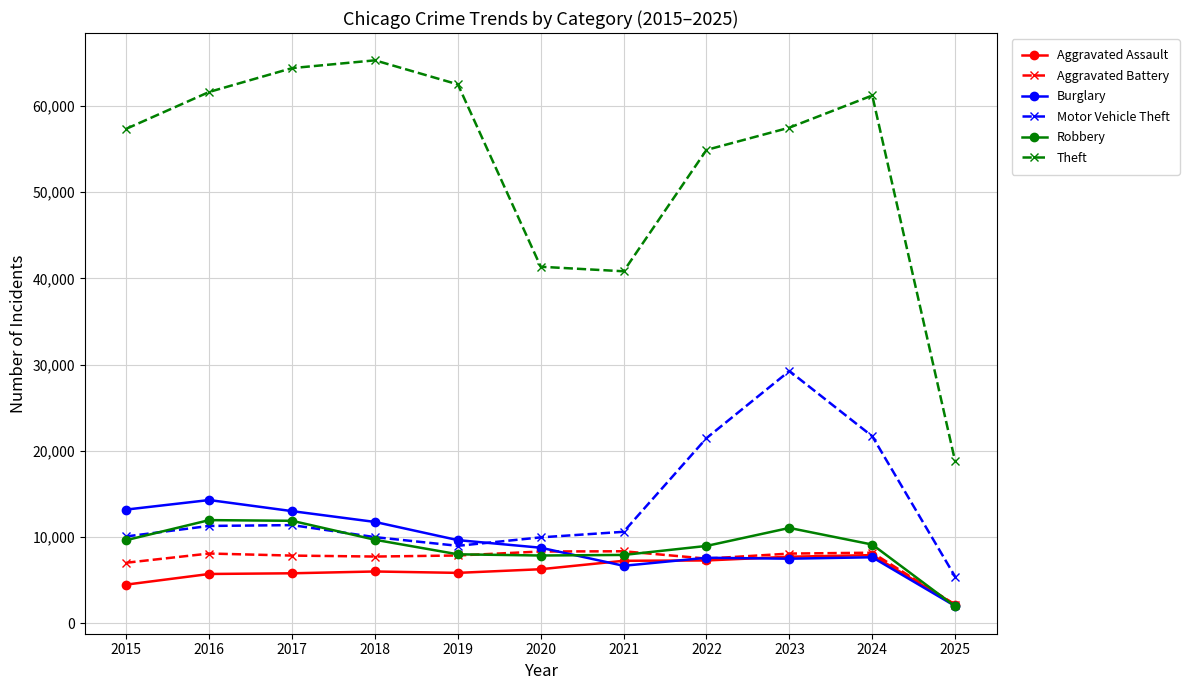

How many intersections are there between Burglary and Motor Vehicle Theft?

1